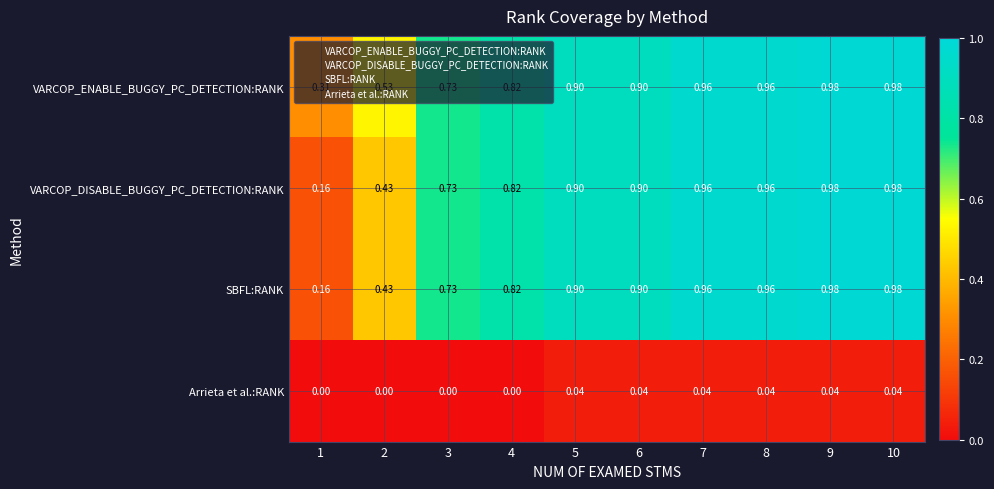

Is the value of VARCOP_ENABLE_BUGGY_PC_DETECTION:RANK at 4 greater than the value of VARCOP_DISABLE_BUGGY_PC_DETECTION:RANK at 1?

Yes